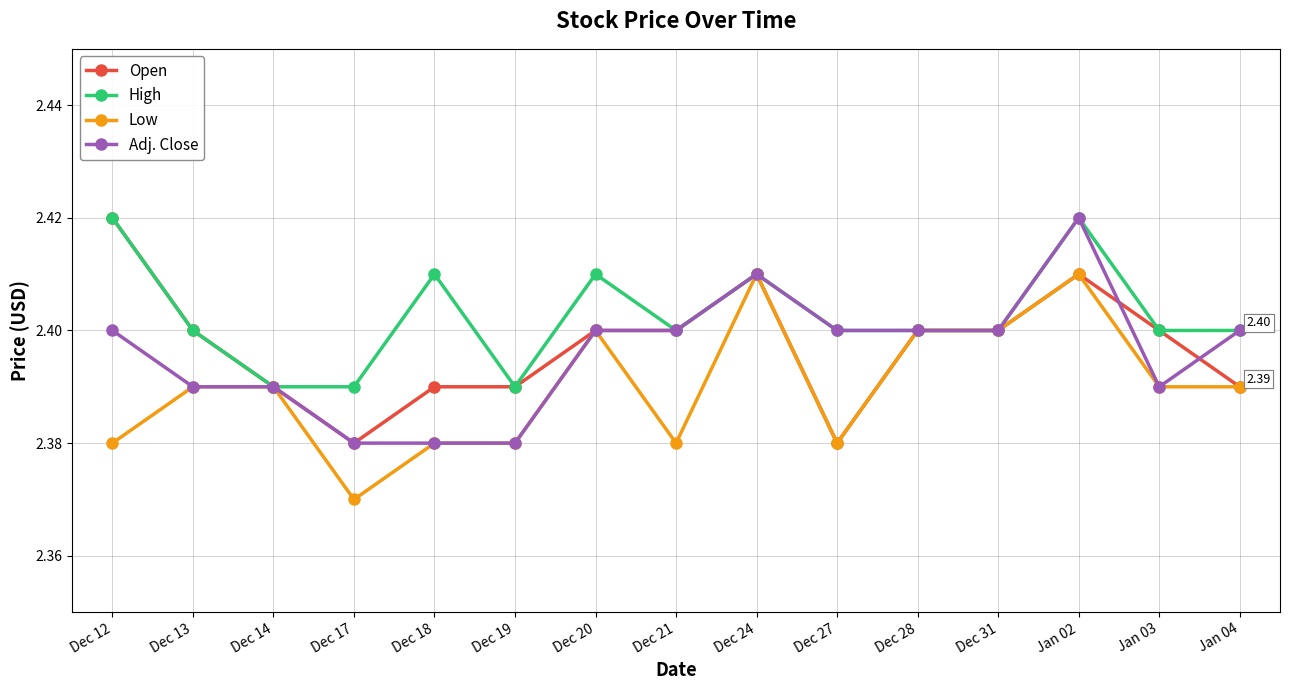

At how many categories does at least one series exceed 2?

15